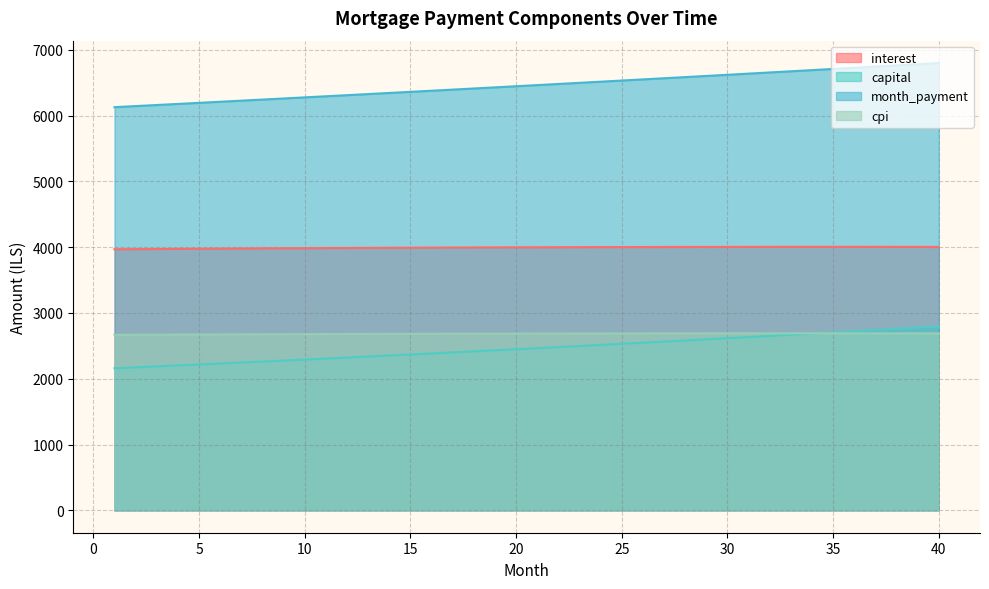

At which label does capital reach its minimum?

1